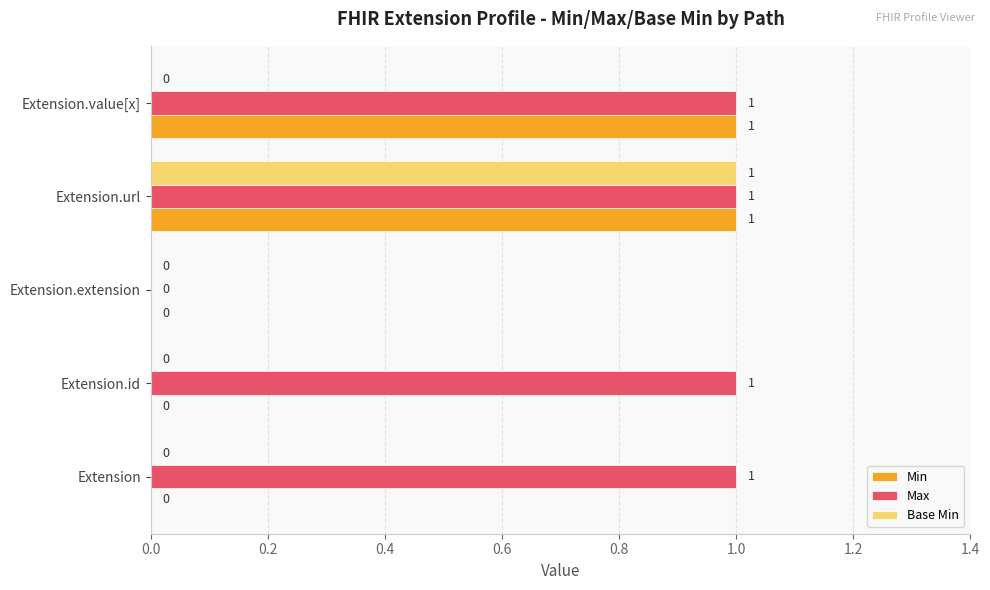

At which label does Base Min reach its peak?

Extension.url